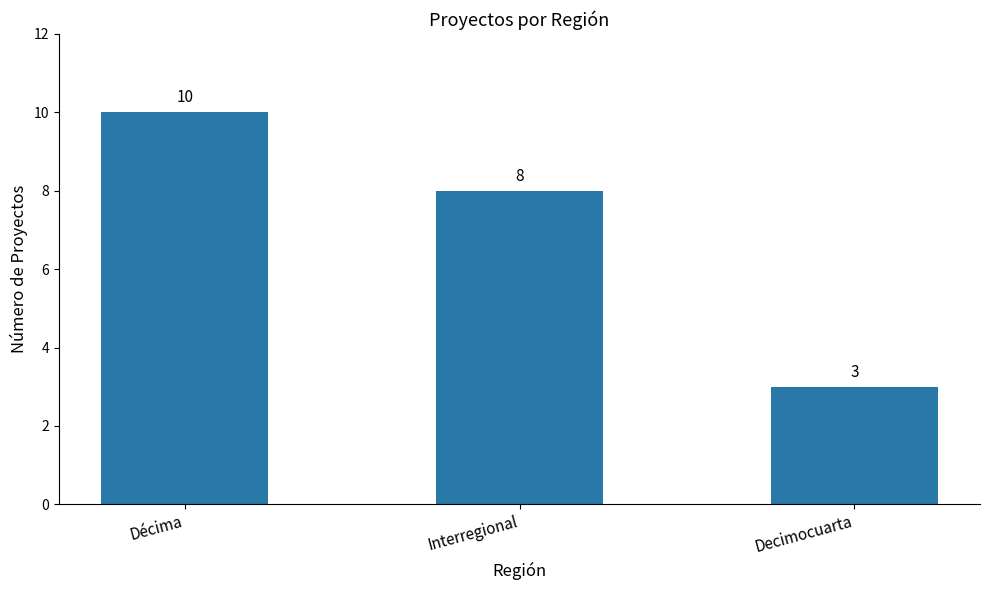

What is the difference between the values at Décima and Interregional?

2